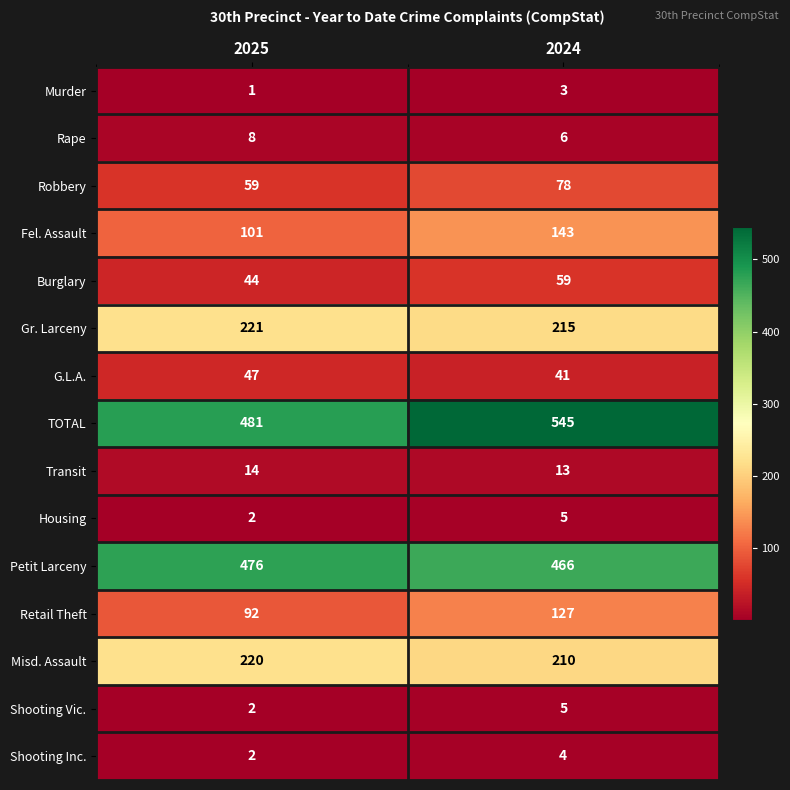

What is the average value of the Petit Larceny series?

471